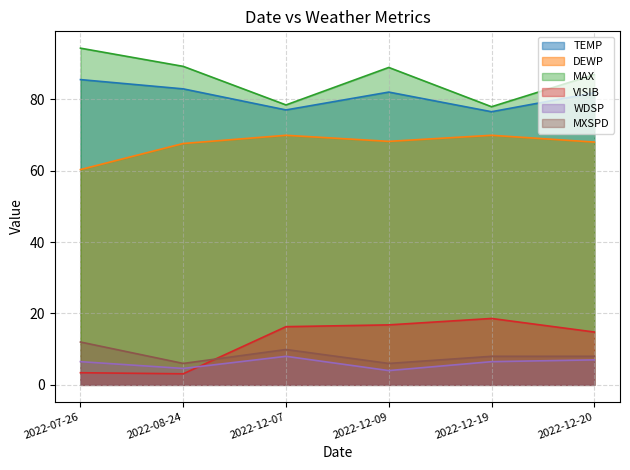

How many lines are shown in the chart?

6